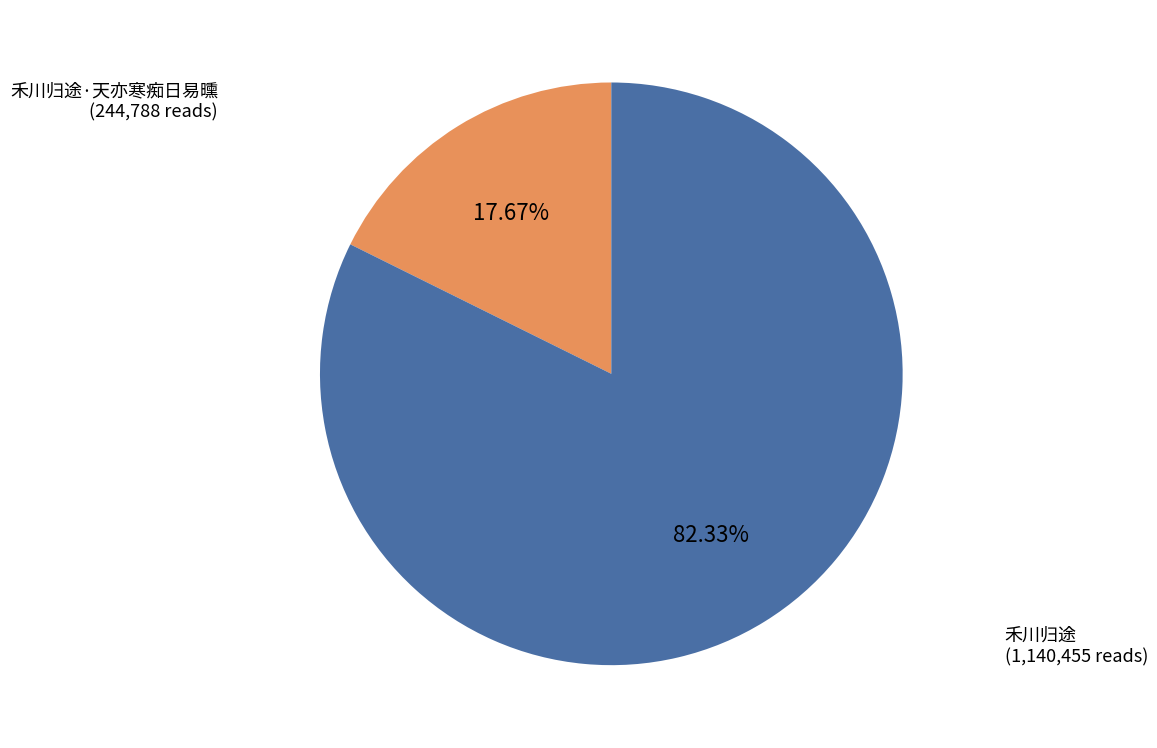

To the nearest percent, what portion does 禾川归途·天亦寒痴日易曛 represent?

18%